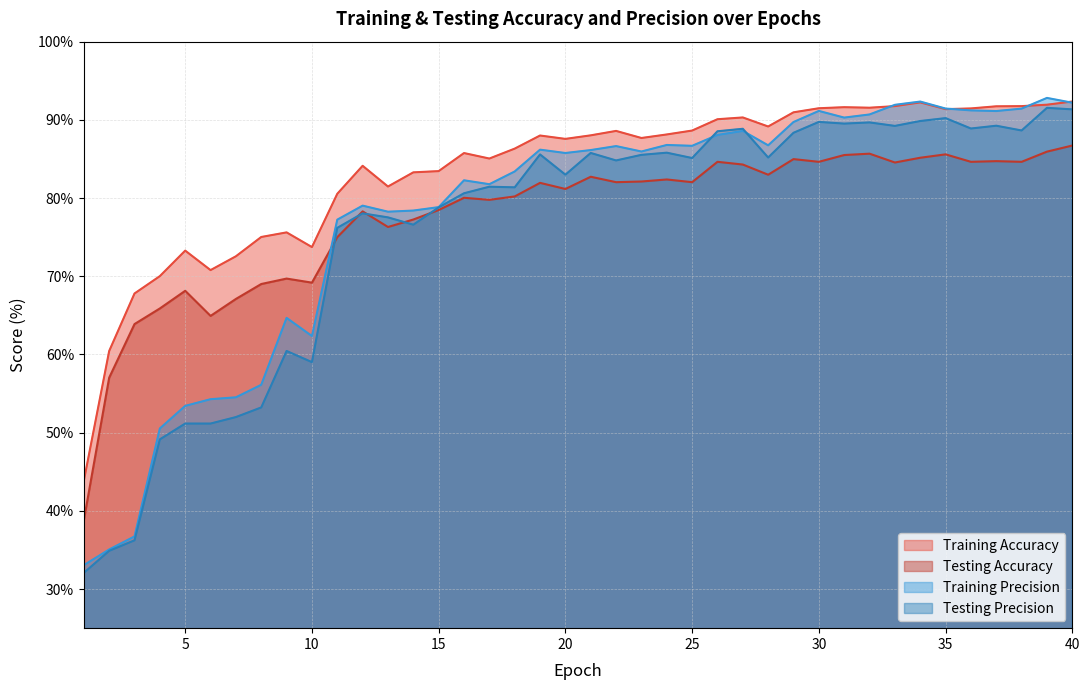

What is the difference between the Testing Accuracy values at 5 and 31?

17.4